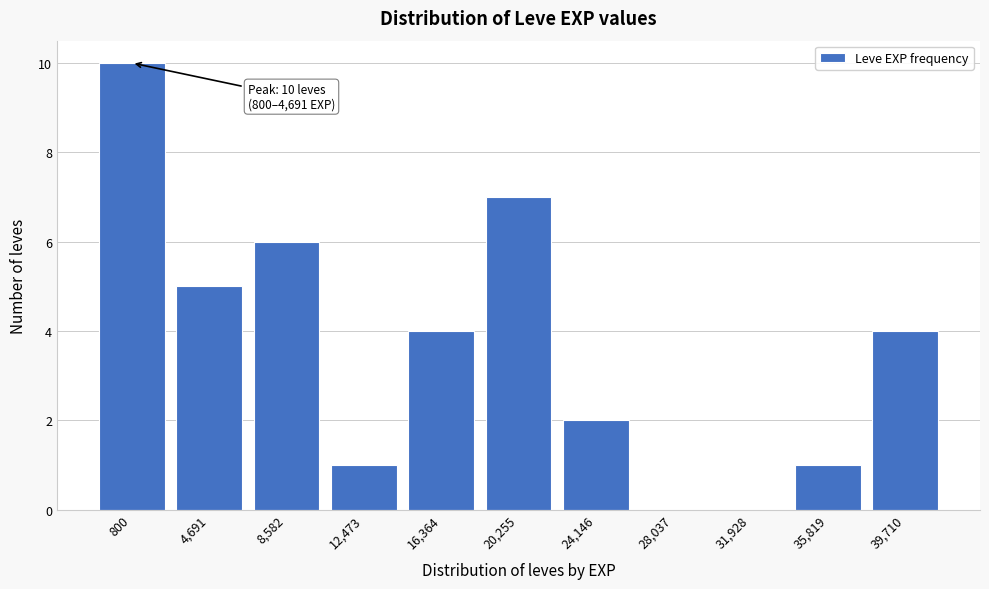

Reading left to right, transcribe all the data shown in this chart.

800=10	4,691=5	8,582=6	12,473=1	16,364=4	20,255=7	24,146=2	28,037=0	31,928=0	35,819=1	39,710=4